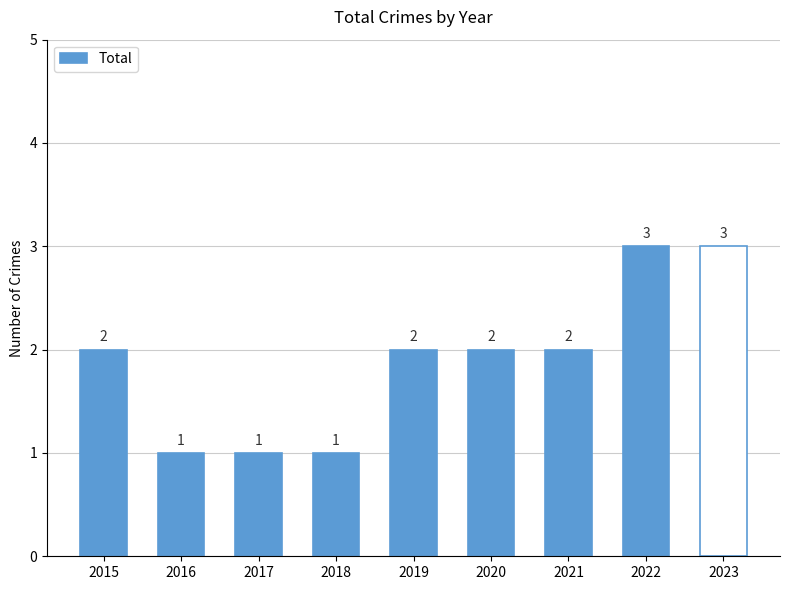

What is the greatest value displayed?

3